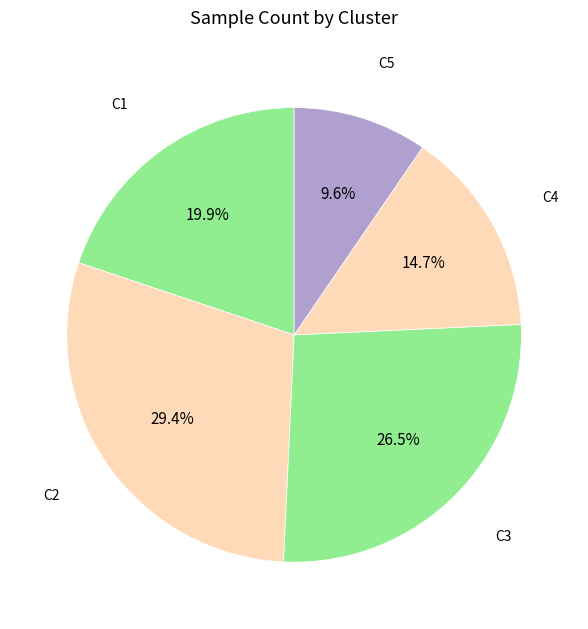

Count the number of slices in the pie.

5